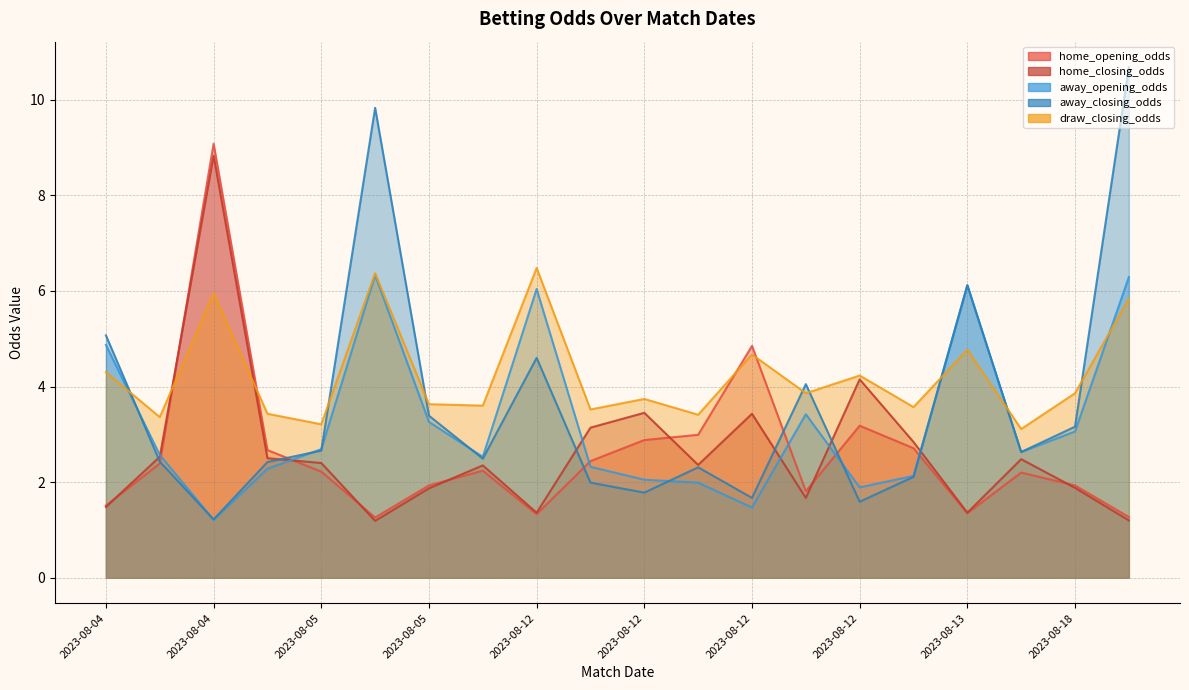

At which label does away_closing_odds reach its minimum?

2023-08-04